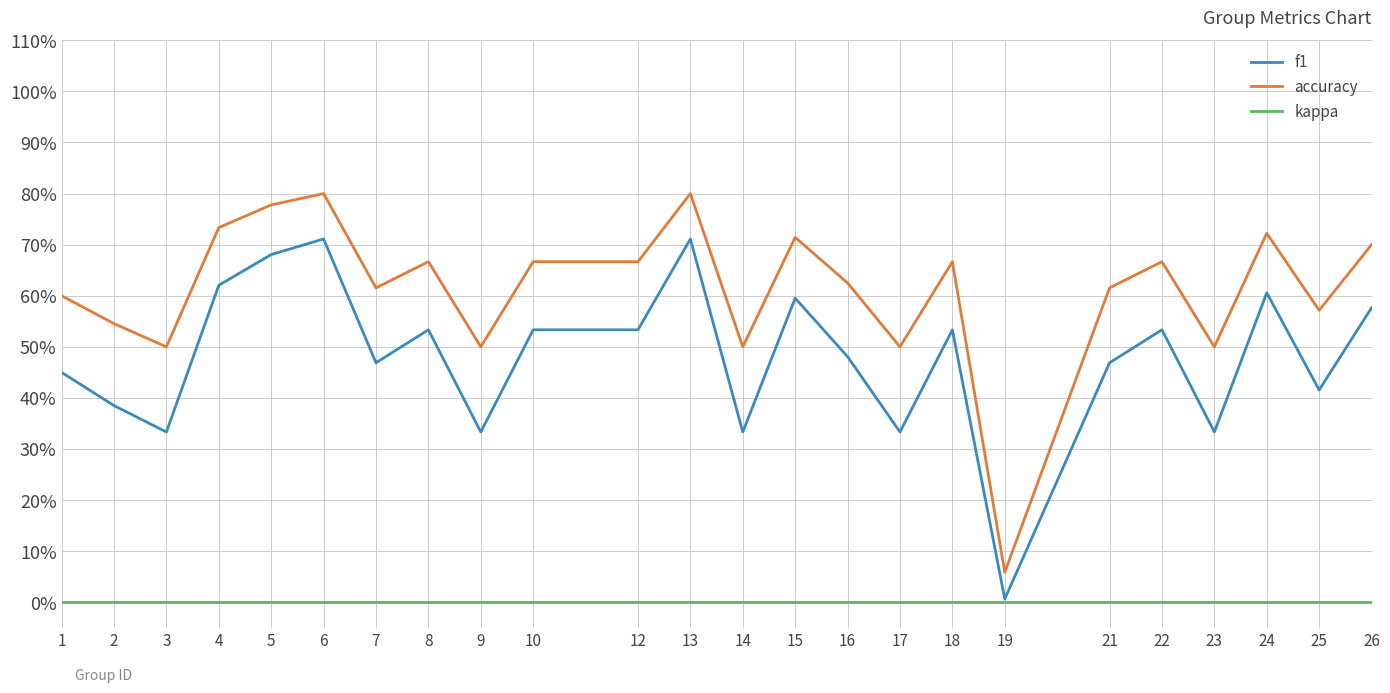

Which series has the widest spread of values?

accuracy